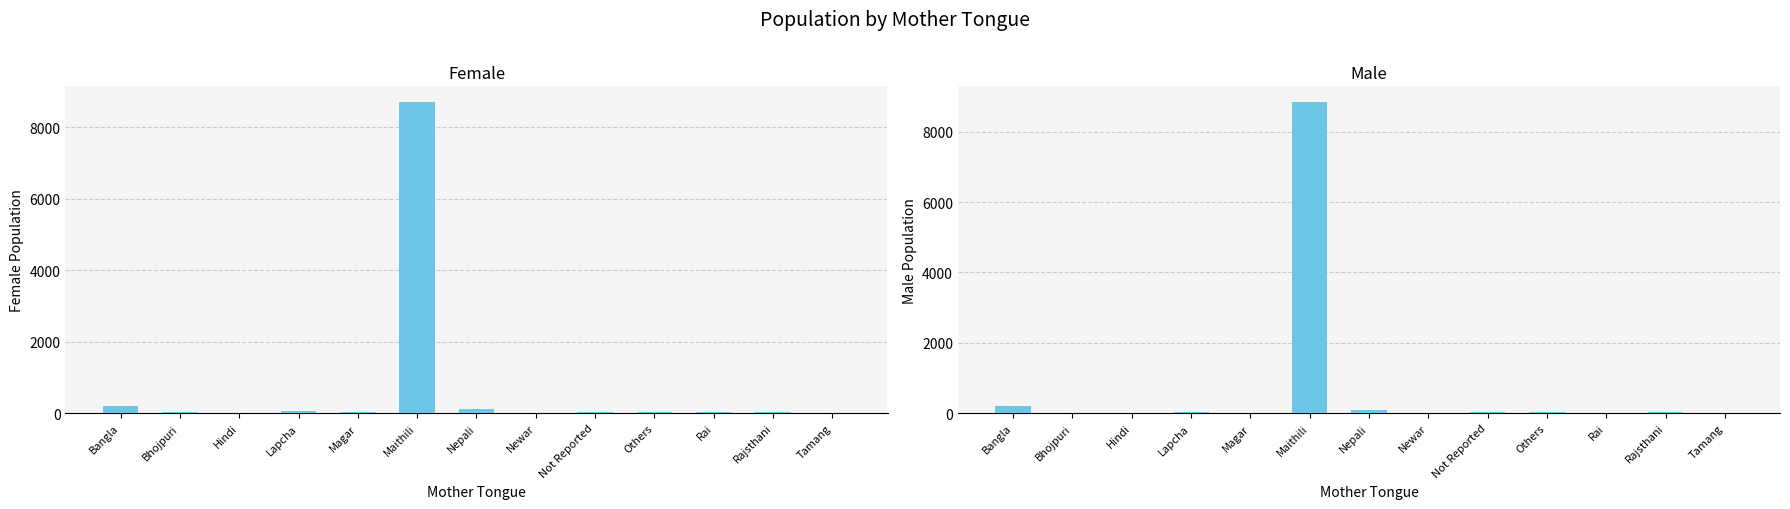

Rank the series by their maximum value, from lowest to highest.

Female, Male